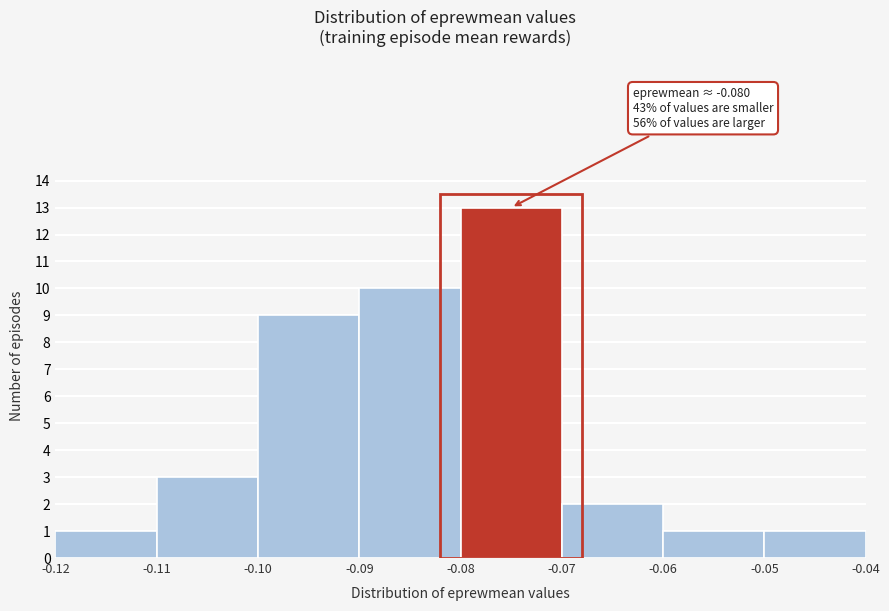

Over which range of the x-axis is the bar tallest?

-0.08 to -0.07